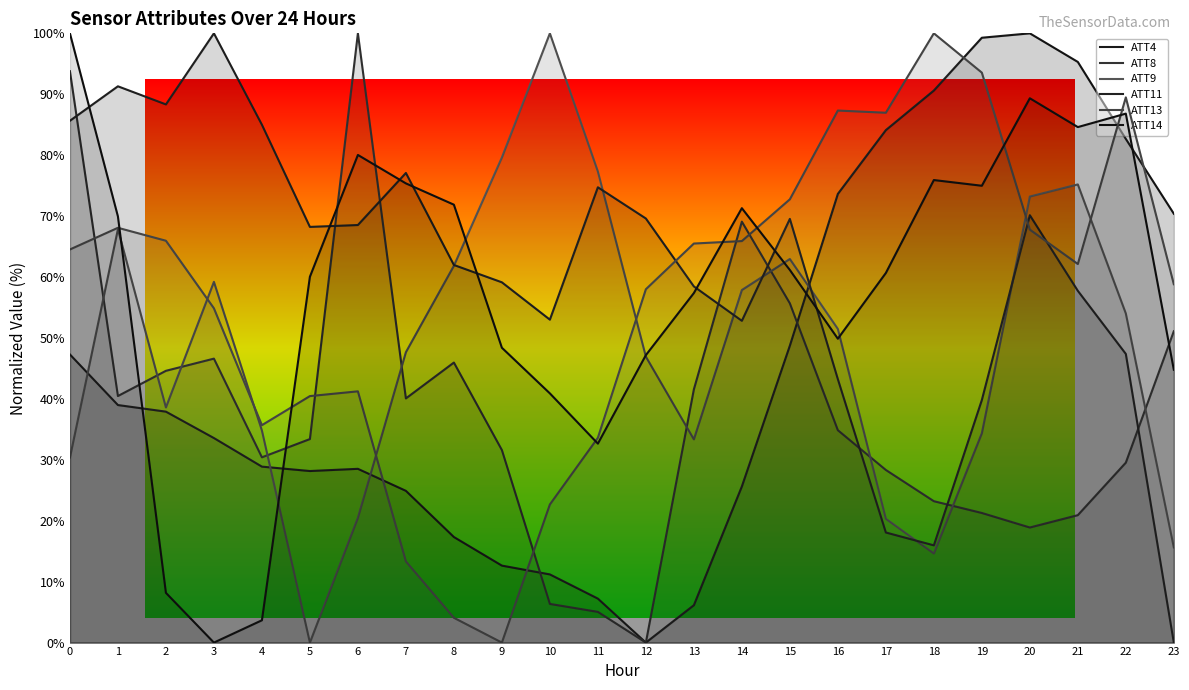

What is the value of the ATT8 point at the 15th from the left?

69.1